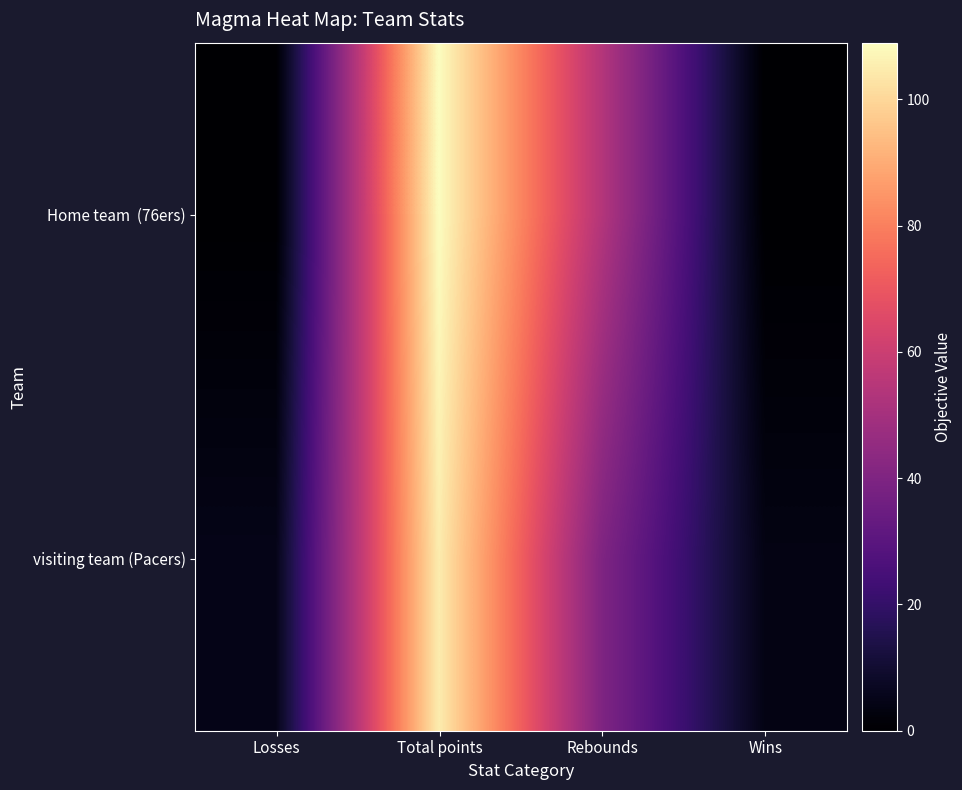

Rank the series by their average value, from lowest to highest.

visiting team (Pacers), Home team (76ers)